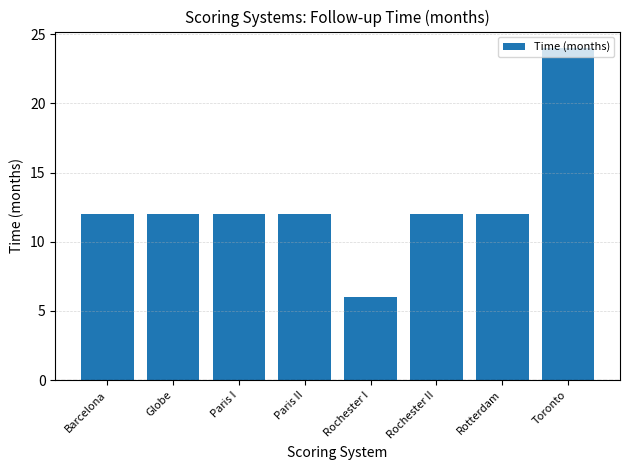

What is the label of the 7th bar from the left?

Rotterdam